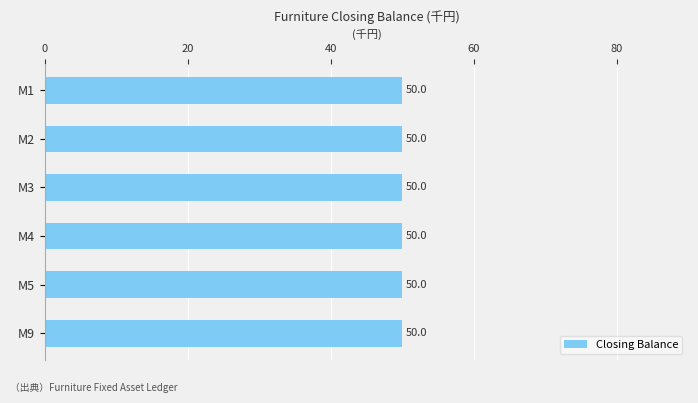

Which category has the lowest value in the Closing Balance series?

M1